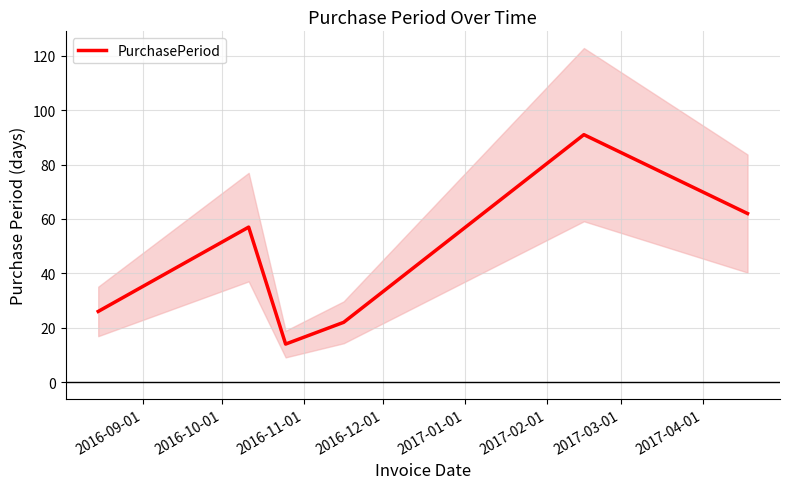

What is the difference between the values at 2016-10-01 and 2016-12-01?

35